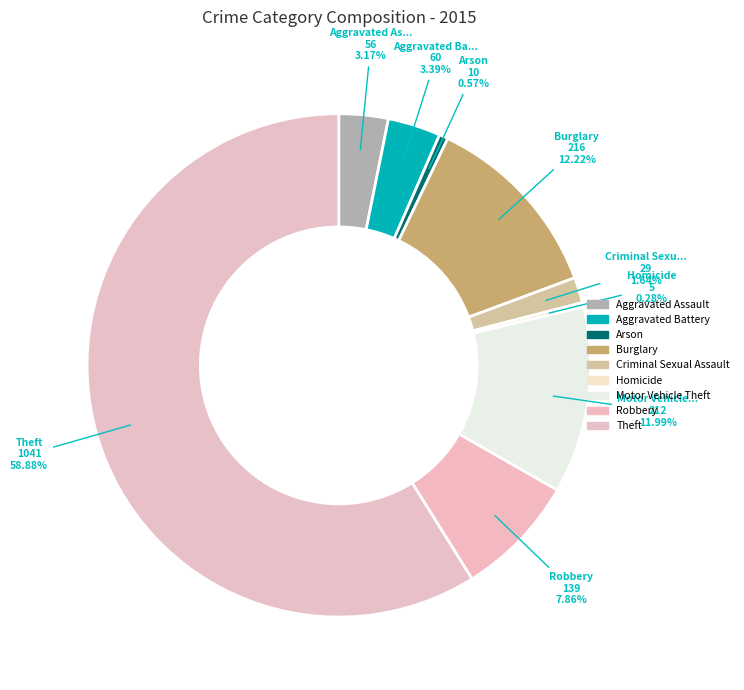

To the nearest percent, what portion does Robbery represent?

8%